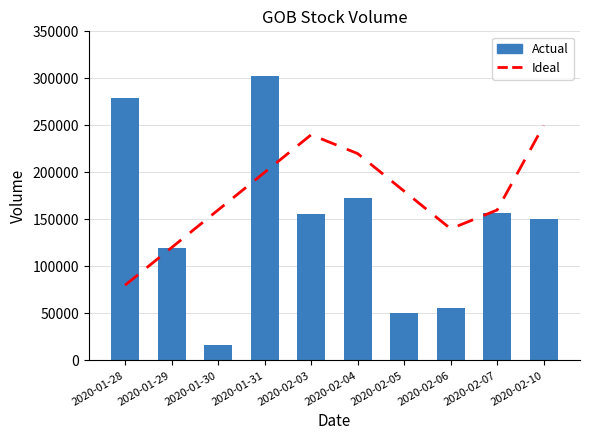

What is the difference between the highest and lowest values at 2020-01-30?

144000